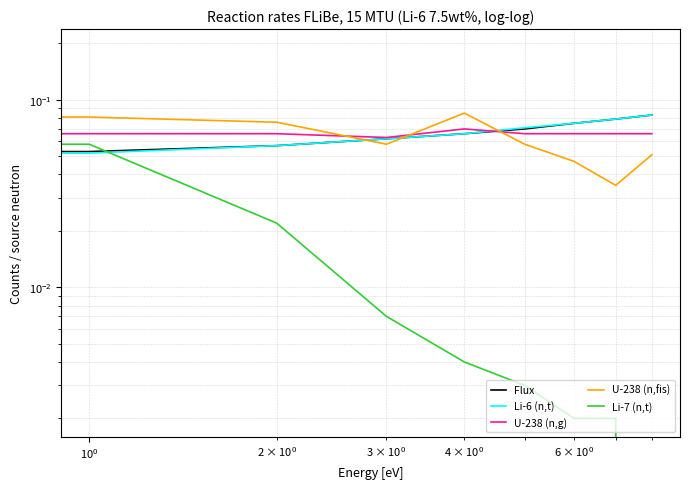

What is the maximum value for U-238 (n,fis)?

0.1